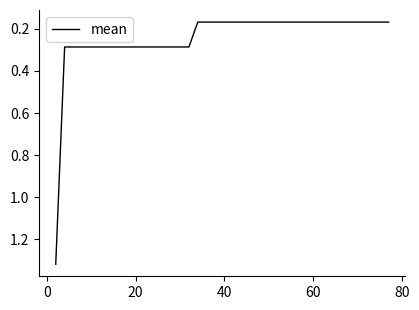

How many series are shown in this chart?

1